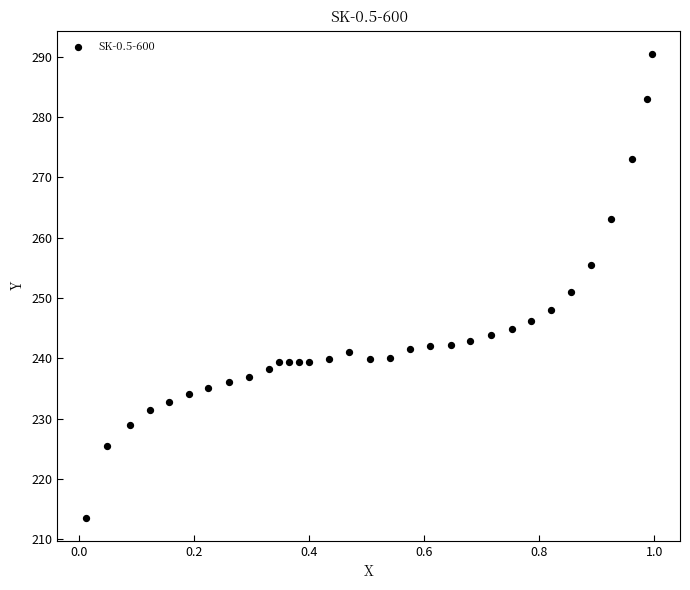

What Y value in the scatter plot is closest to 252?

250.9